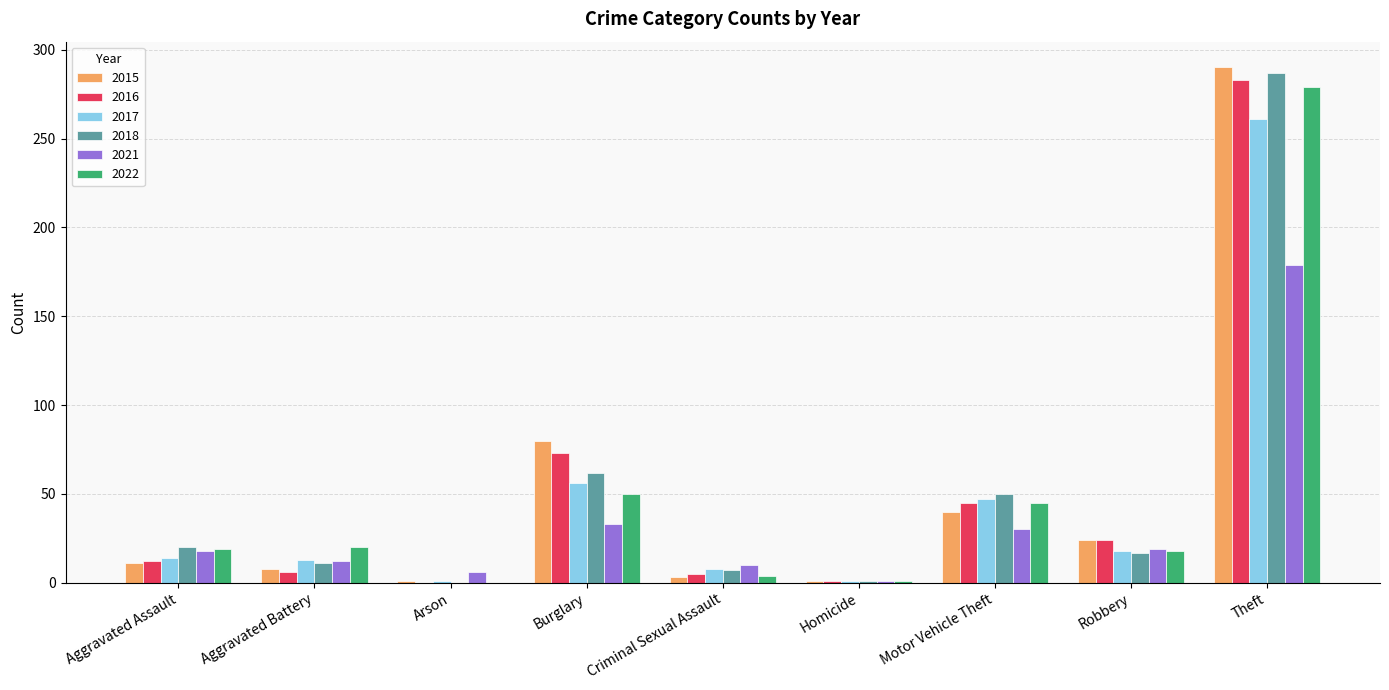

Are the bars grouped side by side (vs. stacked)?

Yes